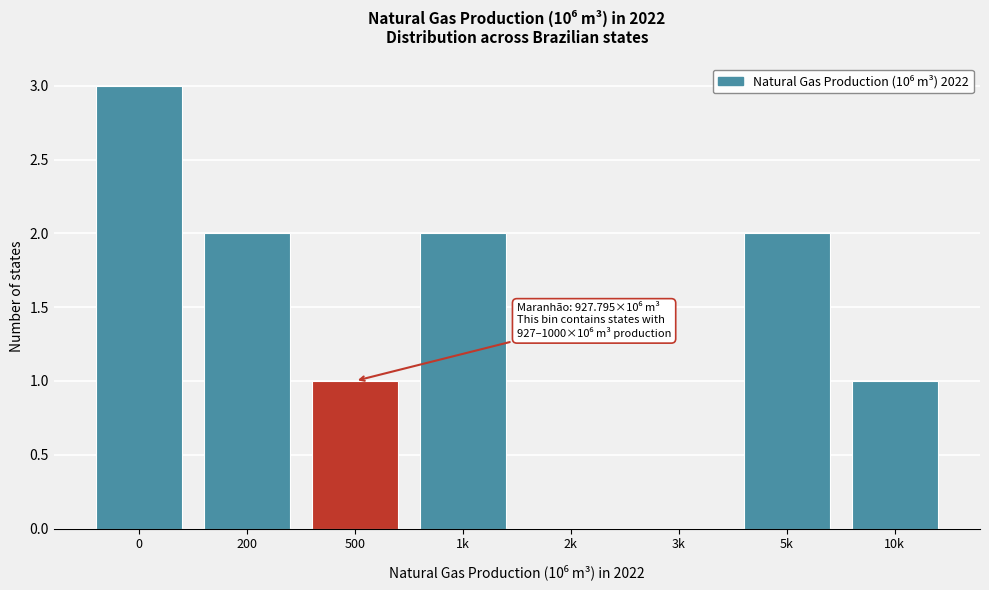

Reading left to right, transcribe all the data shown in this chart.

0=3	200=2	500=1	1k=2	2k=0	3k=0	5k=2	10k=1